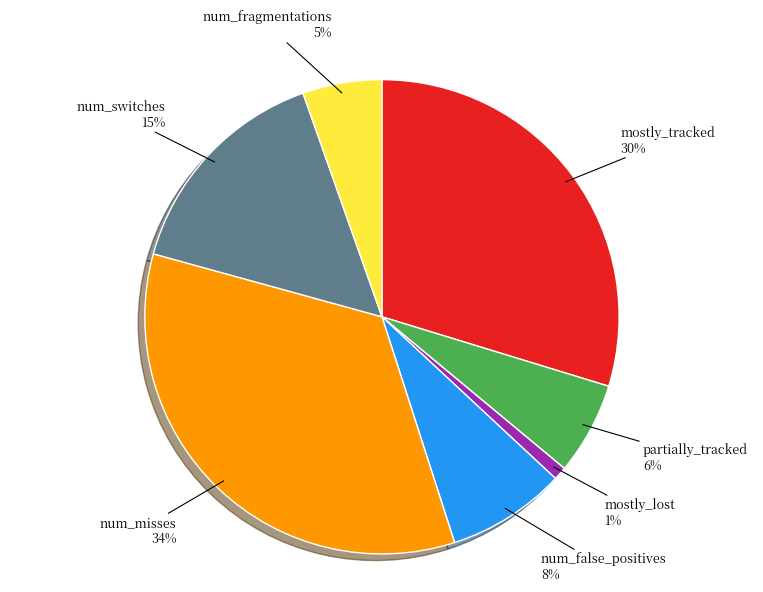

Combined, do partially_tracked and mostly_lost account for over 50%?

No